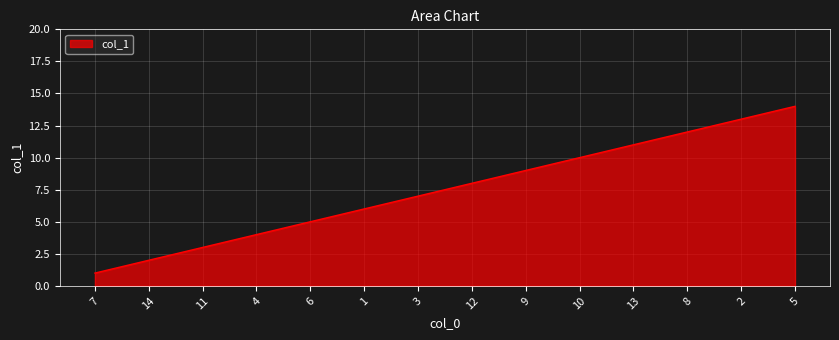

The chart shows a value of 3 at 14. True or false?

False